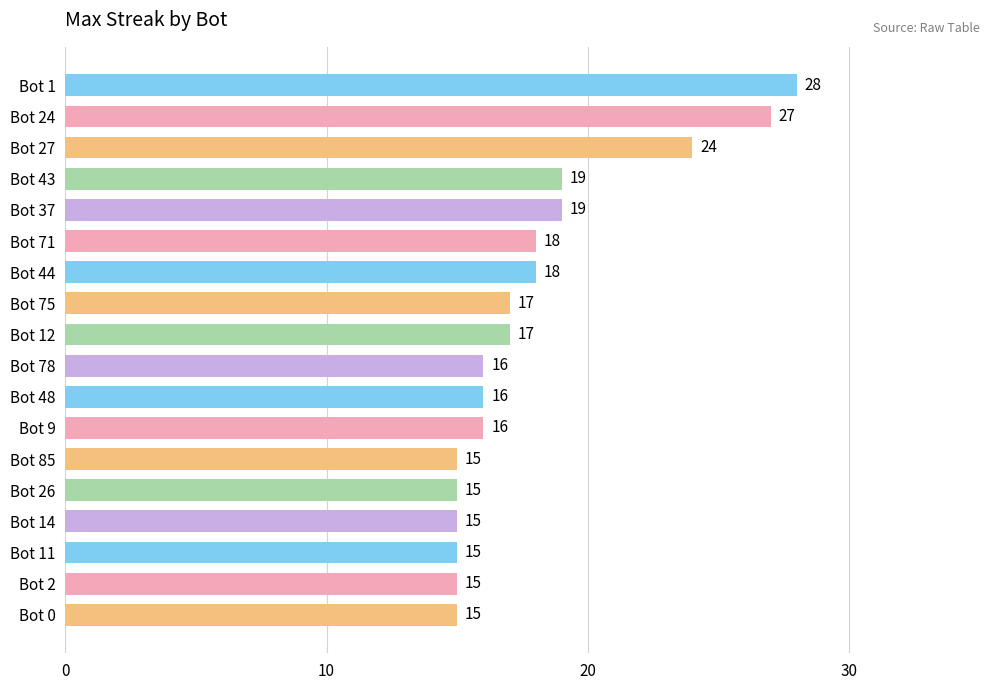

True or false: the data shows 25 at Bot 37.

False